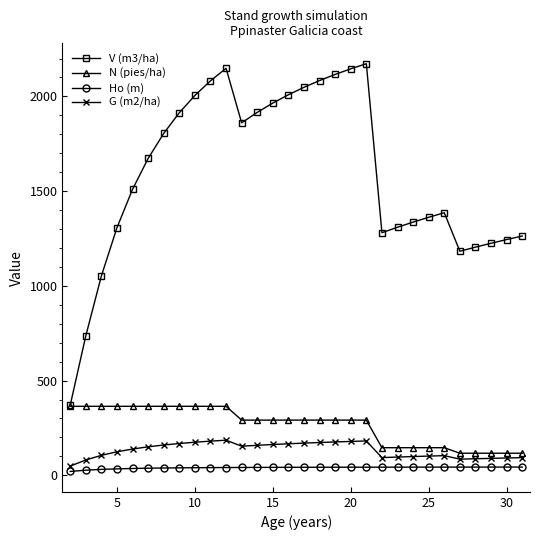

At how many categories does at least one series exceed 1089?

27